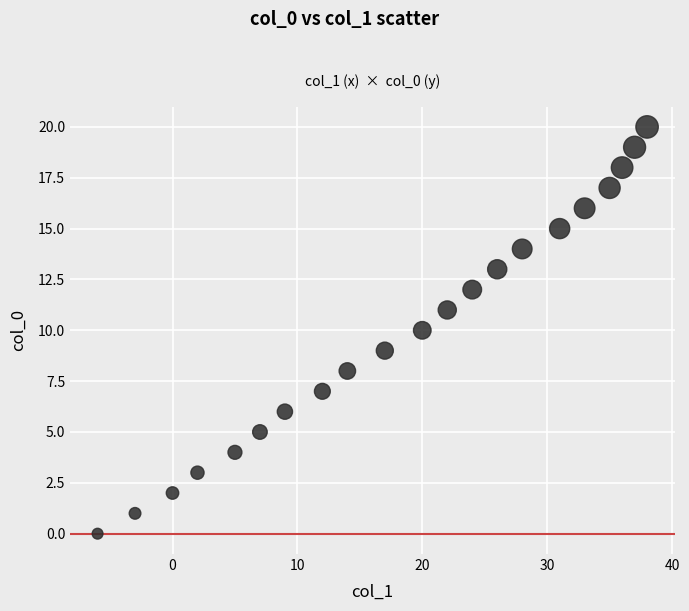

What is the range of Y values (max minus min)?

20